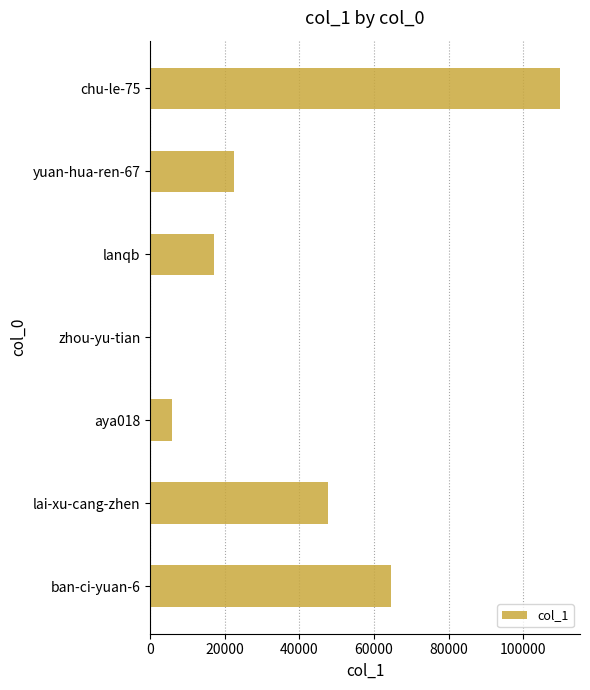

Which category has the highest value across all series?

chu-le-75